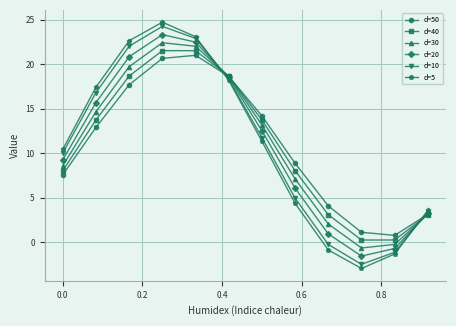

In d=10, how many points are higher than both neighbors (excluding endpoints)?

1